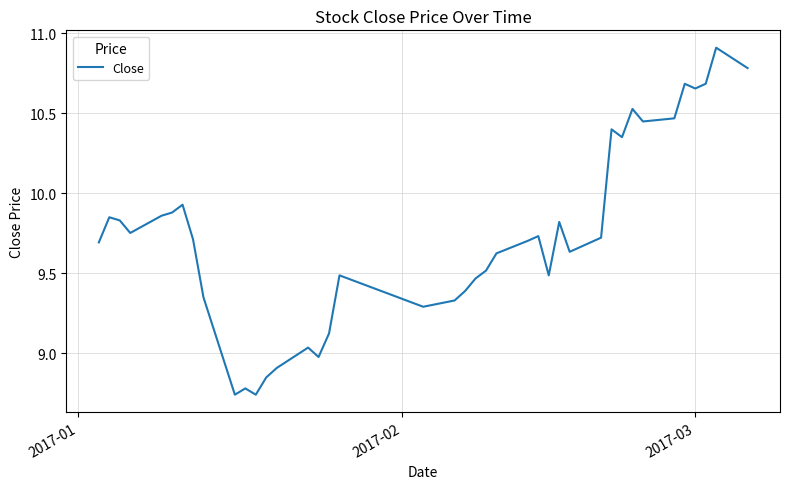

What is the difference between the maximum and second lowest values?

2.2